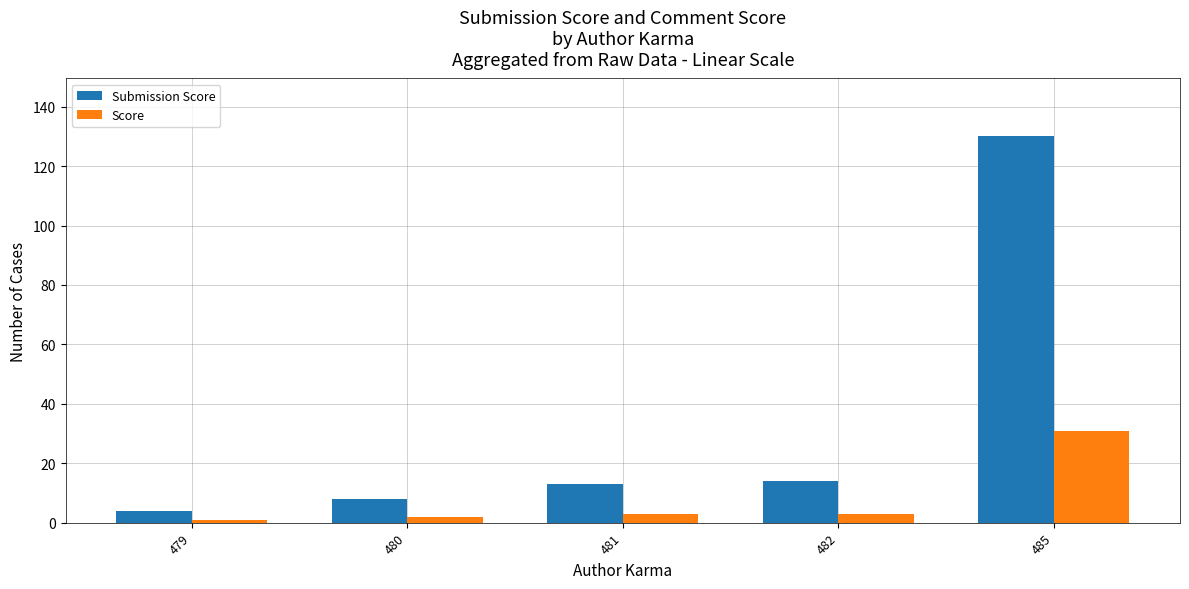

What is the spread (max minus min) of values at 481?

10